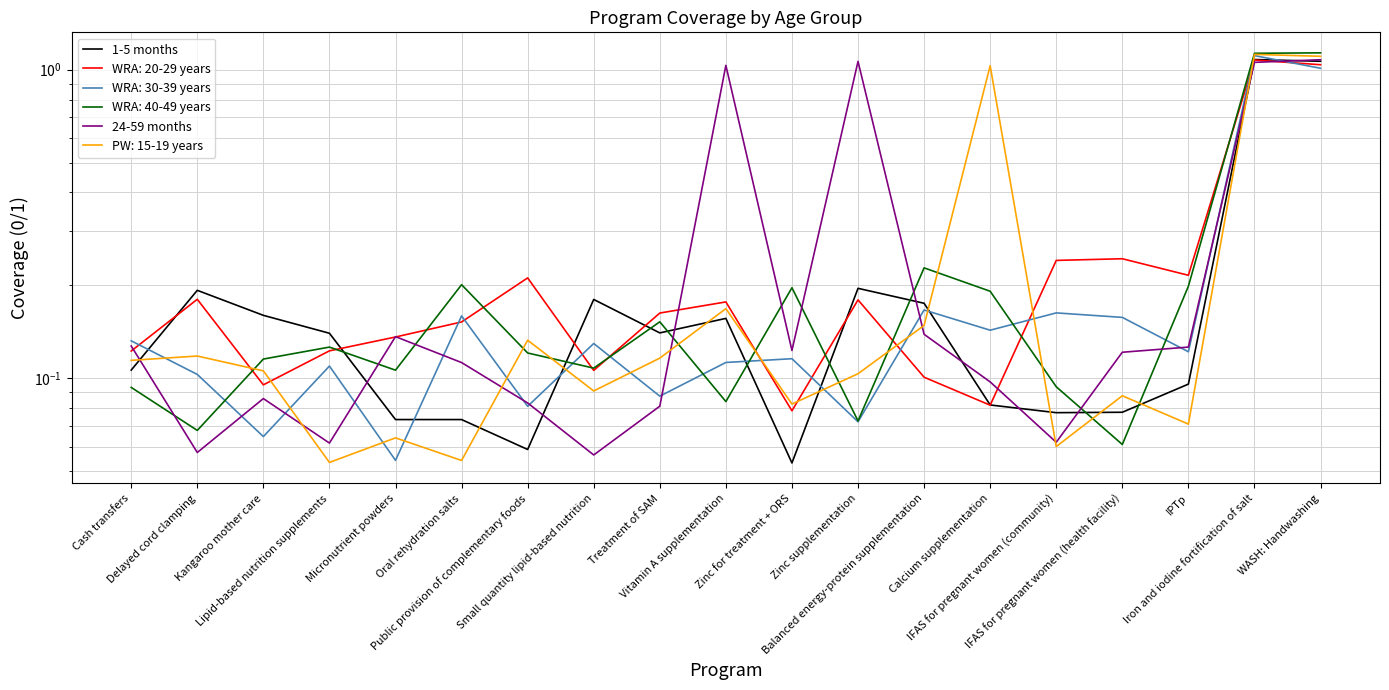

Reading right to left, transcribe all the data shown in this chart.

1-5 months: WASH: Handwashing=1.1	Iron and iodine fortification of salt=1.1	IPTp=0.1	IFAS for pregnant women (health facility)=0.1	IFAS for pregnant women (community)=0.1	Calcium supplementation=0.1	Balanced energy-protein supplementation=0.2	Zinc supplementation=0.2	Zinc for treatment + ORS=0.1	Vitamin A supplementation=0.2	Treatment of SAM=0.1	Small quantity lipid-based nutrition=0.2	Public provision of complementary foods=0.1	Oral rehydration salts=0.1	Micronutrient powders=0.1	Lipid-based nutrition supplements=0.1	Kangaroo mother care=0.2	Delayed cord clamping=0.2	Cash transfers=0.1
24-59 months: WASH: Handwashing=1.1	Iron and iodine fortification of salt=1.1	IPTp=0.1	IFAS for pregnant women (health facility)=0.1	IFAS for pregnant women (community)=0.1	Calcium supplementation=0.1	Balanced energy-protein supplementation=0.1	Zinc supplementation=1.1	Zinc for treatment + ORS=0.1	Vitamin A supplementation=1.0	Treatment of SAM=0.1	Small quantity lipid-based nutrition=0.1	Public provision of complementary foods=0.1	Oral rehydration salts=0.1	Micronutrient powders=0.1	Lipid-based nutrition supplements=0.1	Kangaroo mother care=0.1	Delayed cord clamping=0.1	Cash transfers=0.1